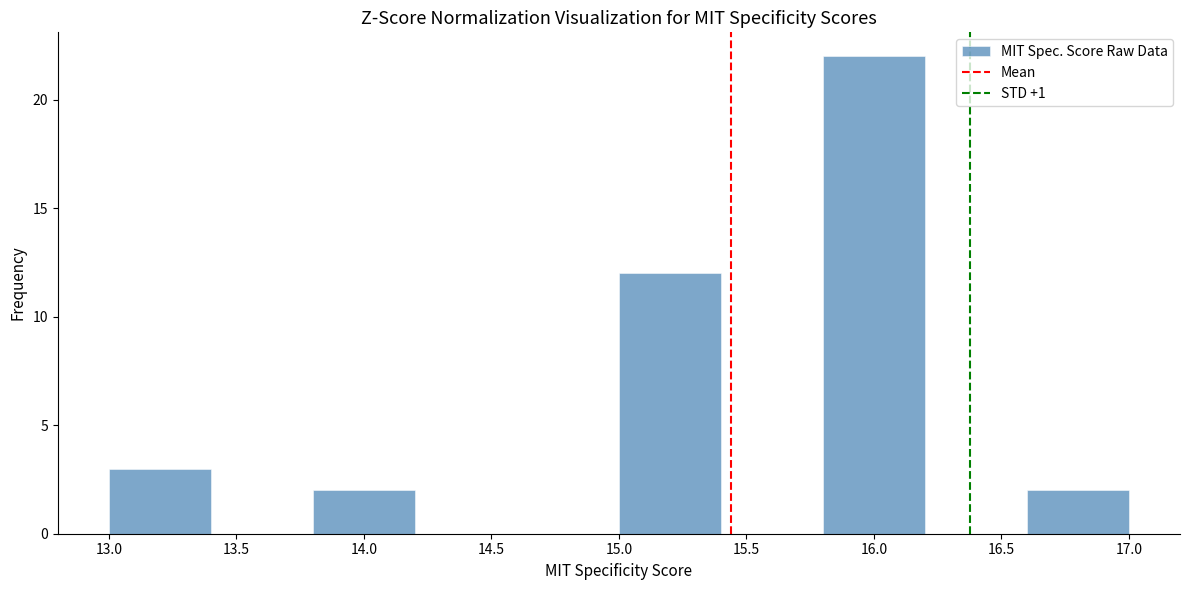

How tall is the bar that spans 15.8 to 16.2 on the x-axis? The values are not printed on the chart, so give them approximately, as read against the axis.

22